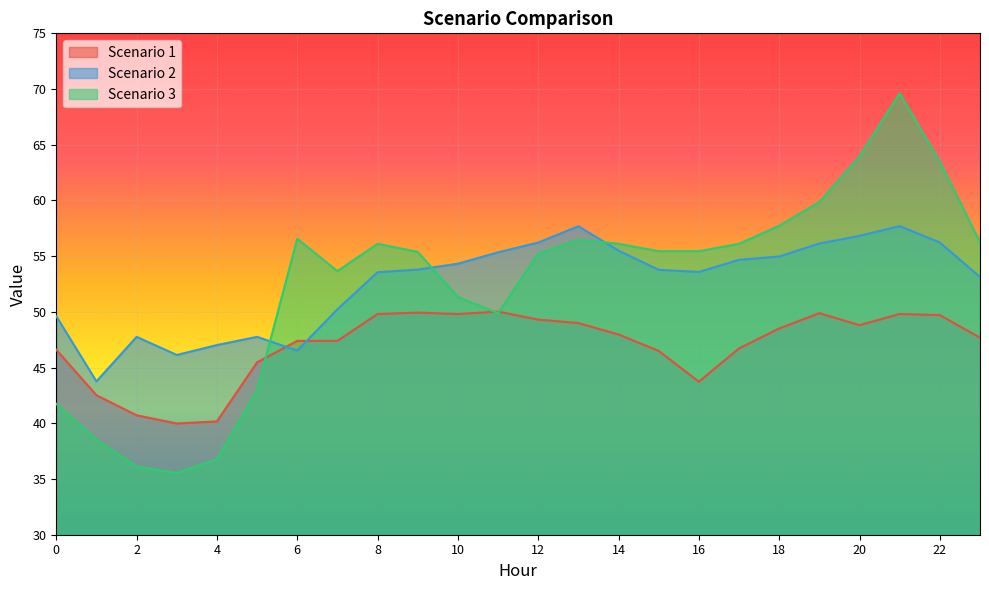

At which category does Scenario 1 reach its first local peak?

9